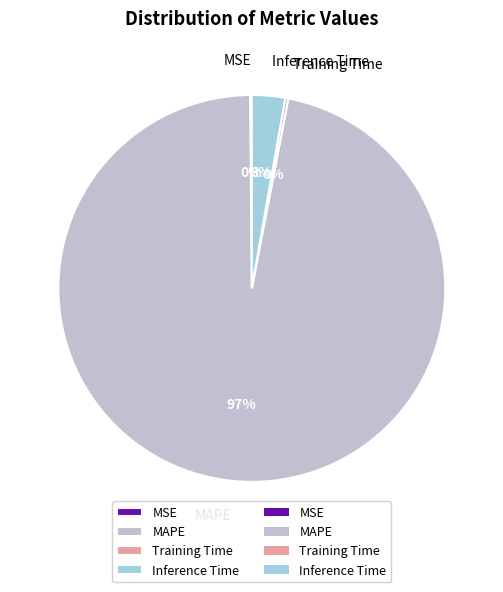

Combined, do MAPE and Inference Time account for over 50%?

Yes